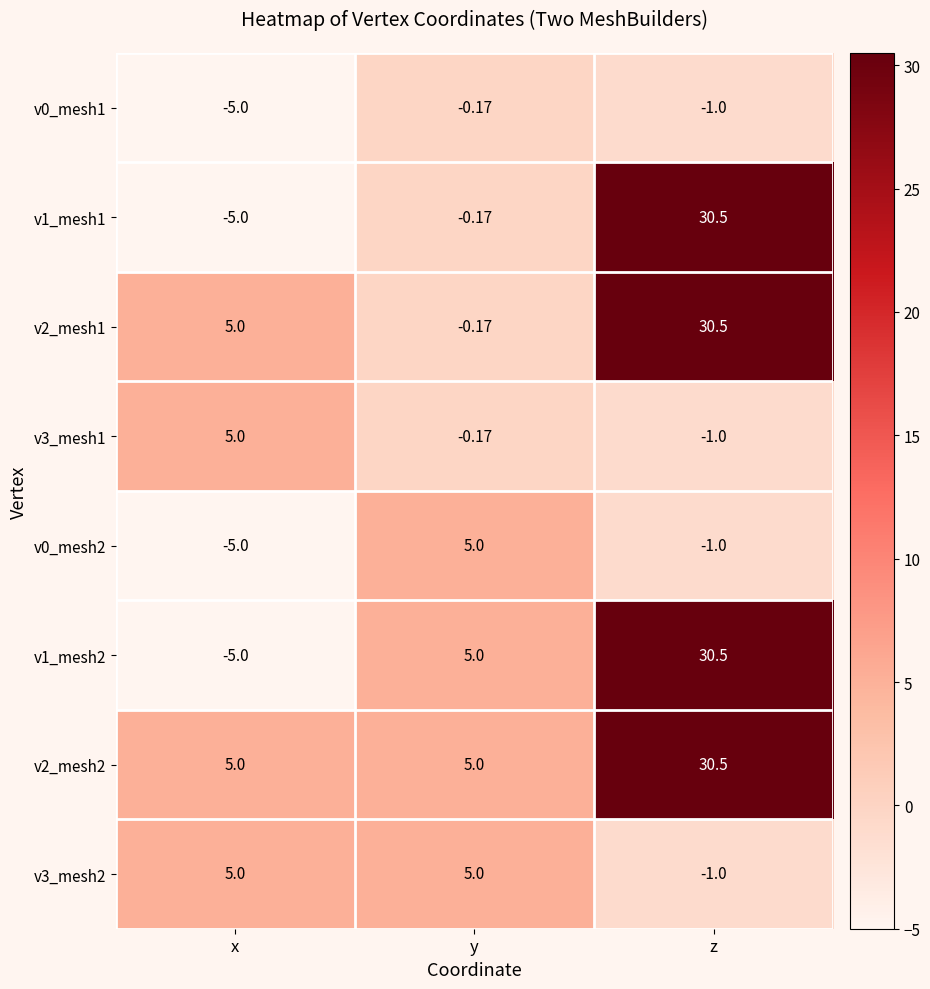

Where is v0_mesh1 nearest to the value -2?

z